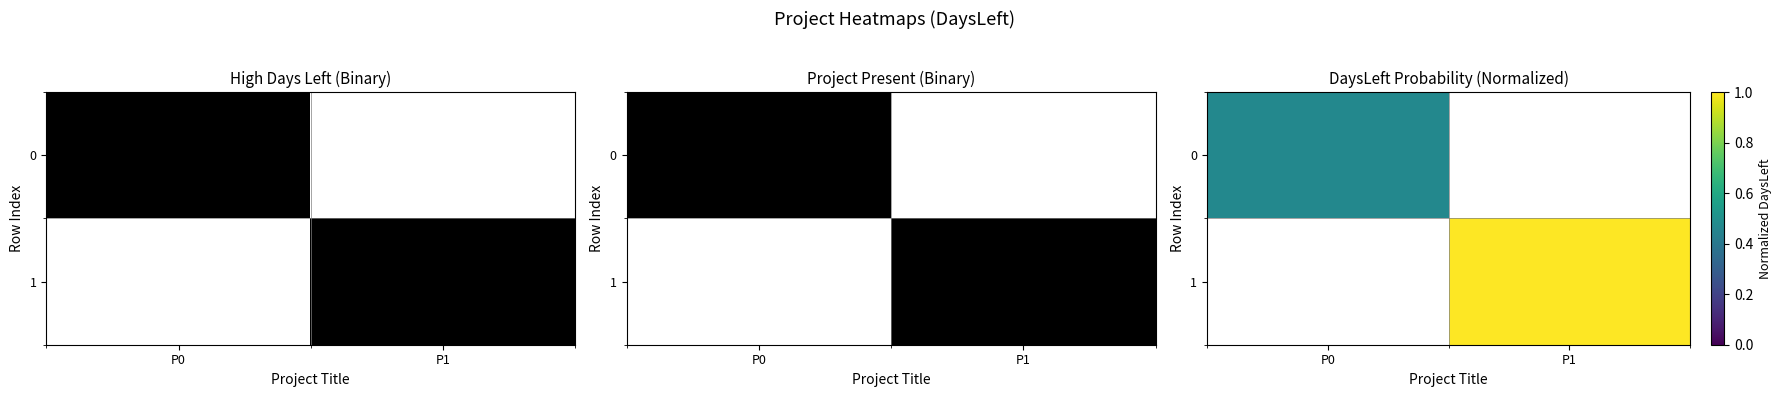

Count the number of data series in this chart.

2